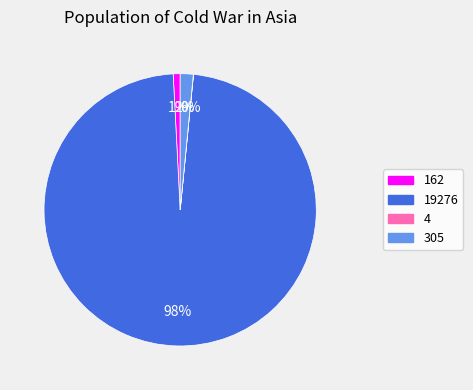

To the nearest percent, what is the average slice percentage?

25%